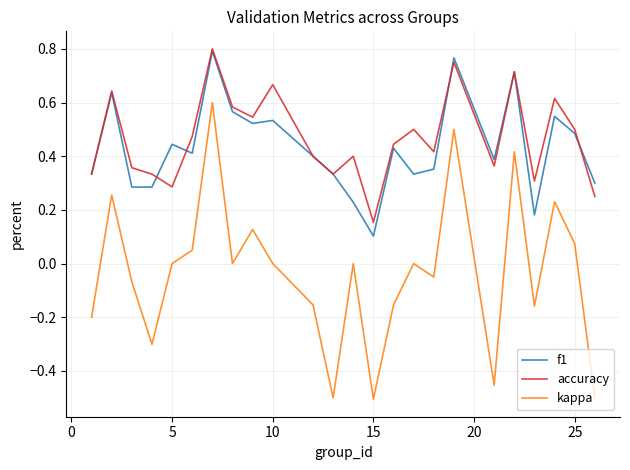

True or false: accuracy and kappa intersect in this chart.

False